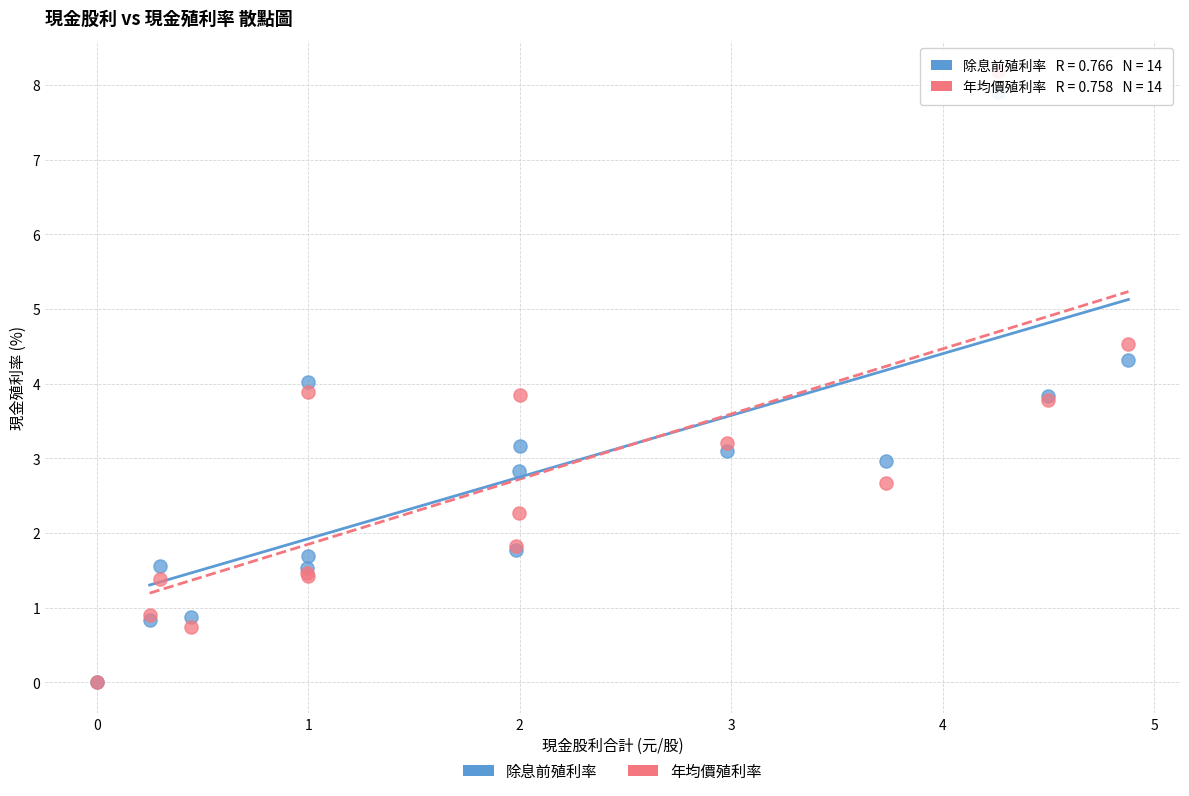

What are all the series names shown in the legend?

除息前殖利率, 年均價殖利率